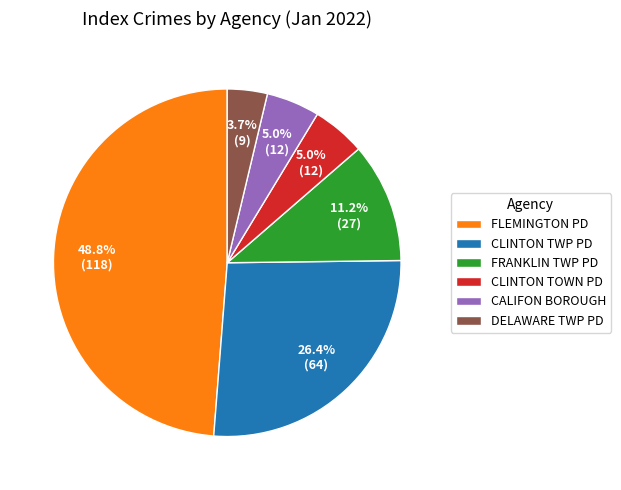

To the nearest percent, what portion does CALIFON BOROUGH represent?

5%